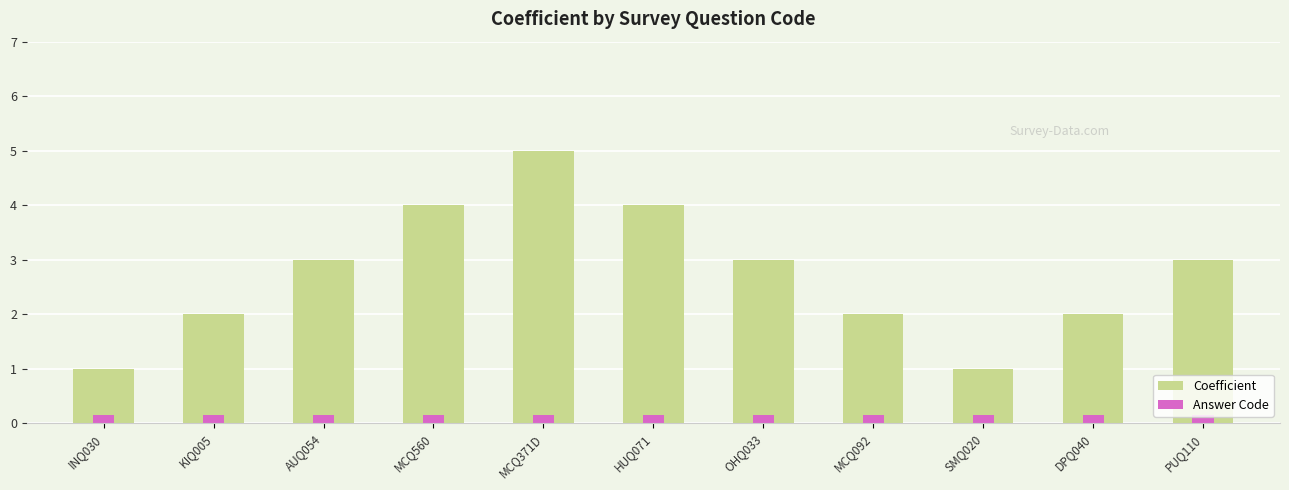

How many distinct data groups are displayed?

2